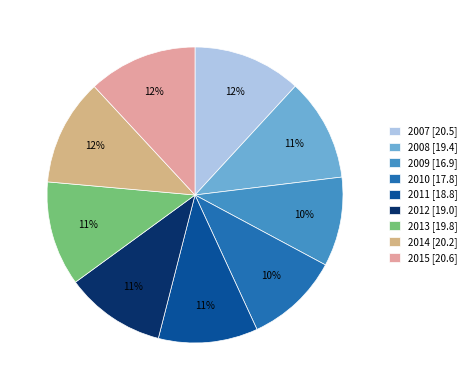

Which category has the smallest portion of the pie?

2009